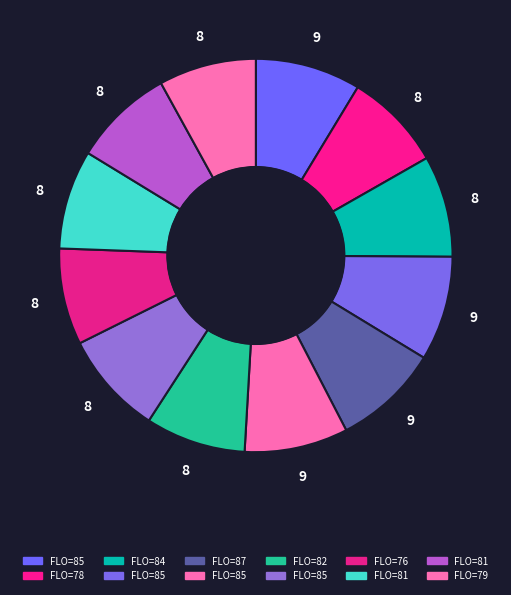

How many slices are in this pie chart?

12